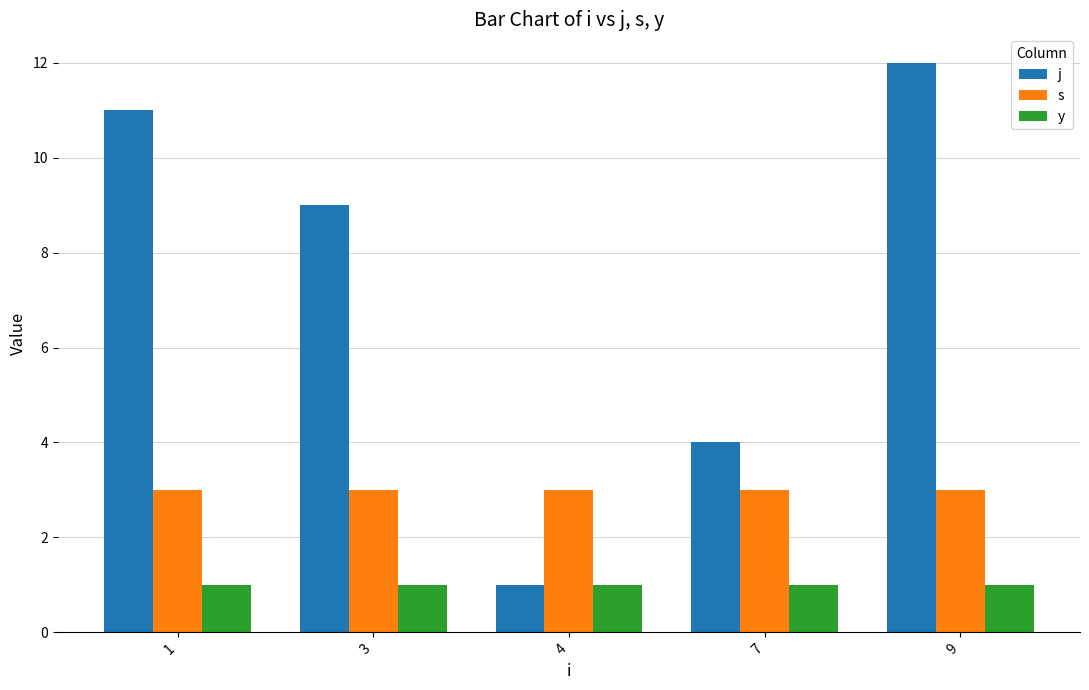

What is the greatest value displayed?

12